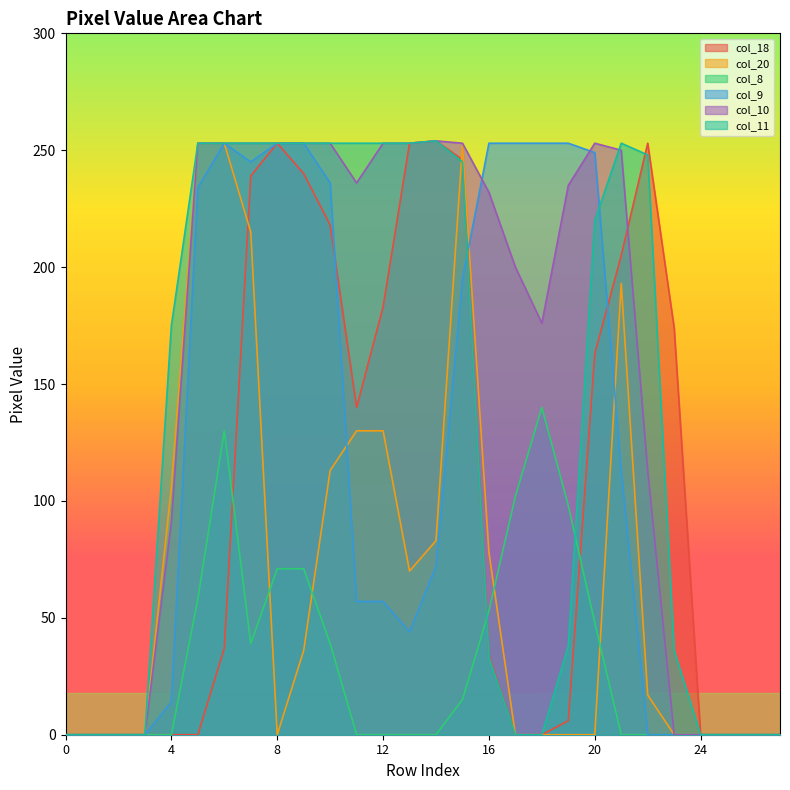

Reading left to right, transcribe all the data shown in this chart.

col_18: 0	0	0	0	0	0	37	239	253	240	218	140	183	253	254	246	34	0	0	6	163	205	253	174	0	0	0	0
col_20: 0	0	0	0	106	253	253	215	0	36	113	130	130	70	83	252	78	0	0	0	0	193	17	0	0	0	0	0
col_8: 0	0	0	0	0	58	130	39	71	71	39	0	0	0	0	15	53	102	140	98	48	0	0	0	0	0	0	0
col_9: 0	0	0	0	14	234	253	245	253	253	236	57	57	44	72	195	253	253	253	253	249	113	0	0	0	0	0	0
col_10: 0	0	0	0	91	253	253	253	253	253	253	236	253	253	254	253	232	200	176	235	253	250	113	0	0	0	0	0
col_11: 0	0	0	0	175	253	253	253	253	253	253	253	253	253	254	245	33	0	0	38	220	253	248	36	0	0	0	0